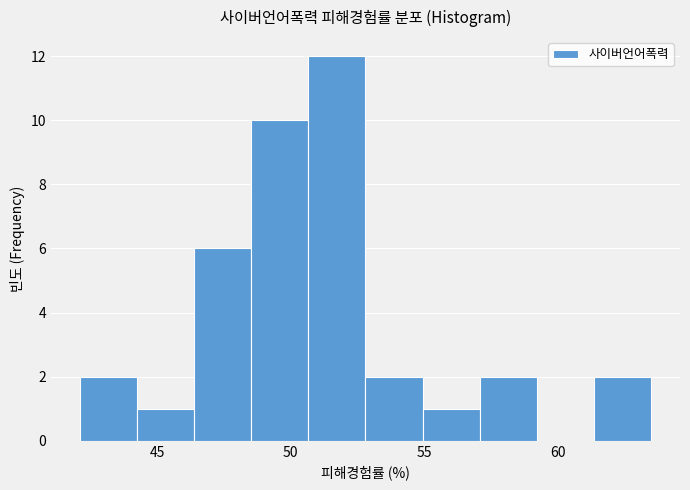

Reading left to right, transcribe this chart: for each bar, give the range it covers on the x-axis and its height. Neither the bar edges nor the heights are printed on the chart, so give them approximately, as read against the axes.

42.0 to 44.0: 2
44.0 to 46.5: 1
46.5 to 48.5: 6
48.5 to 50.5: 10
50.5 to 53.0: 12
53.0 to 55.0: 2
55.0 to 57.0: 1
57.0 to 59.0: 2
59.0 to 61.5: 0
61.5 to 63.5: 2